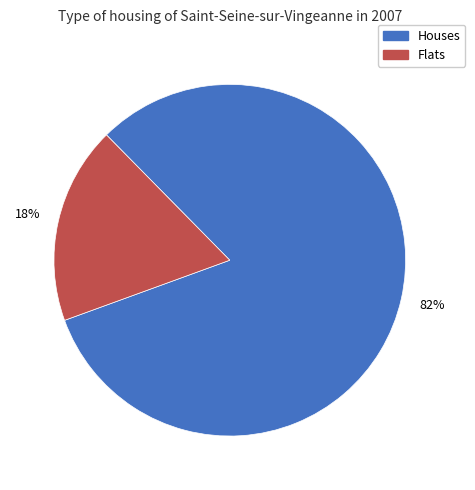

To the nearest percent, what is the average slice percentage?

50%